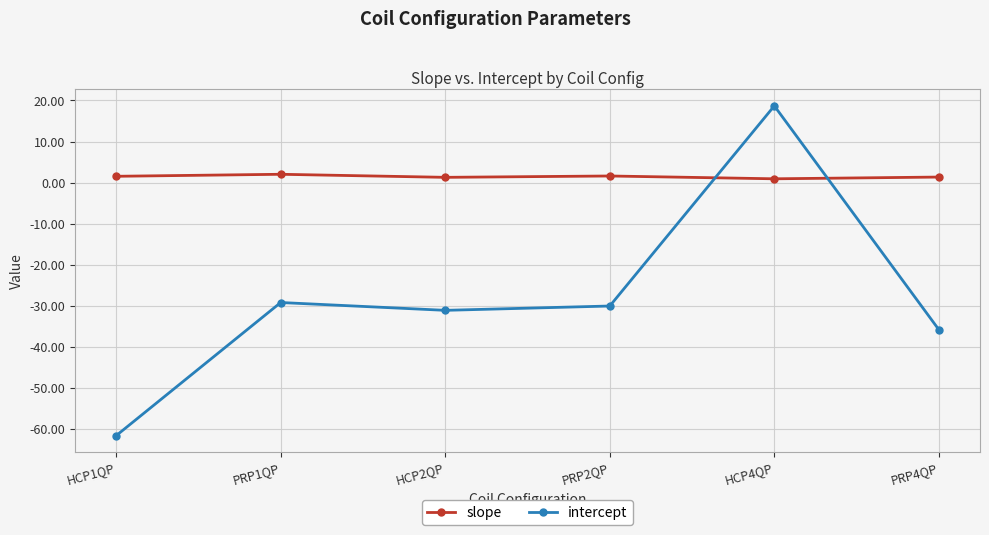

Rank the series by their average value, from lowest to highest.

intercept, slope